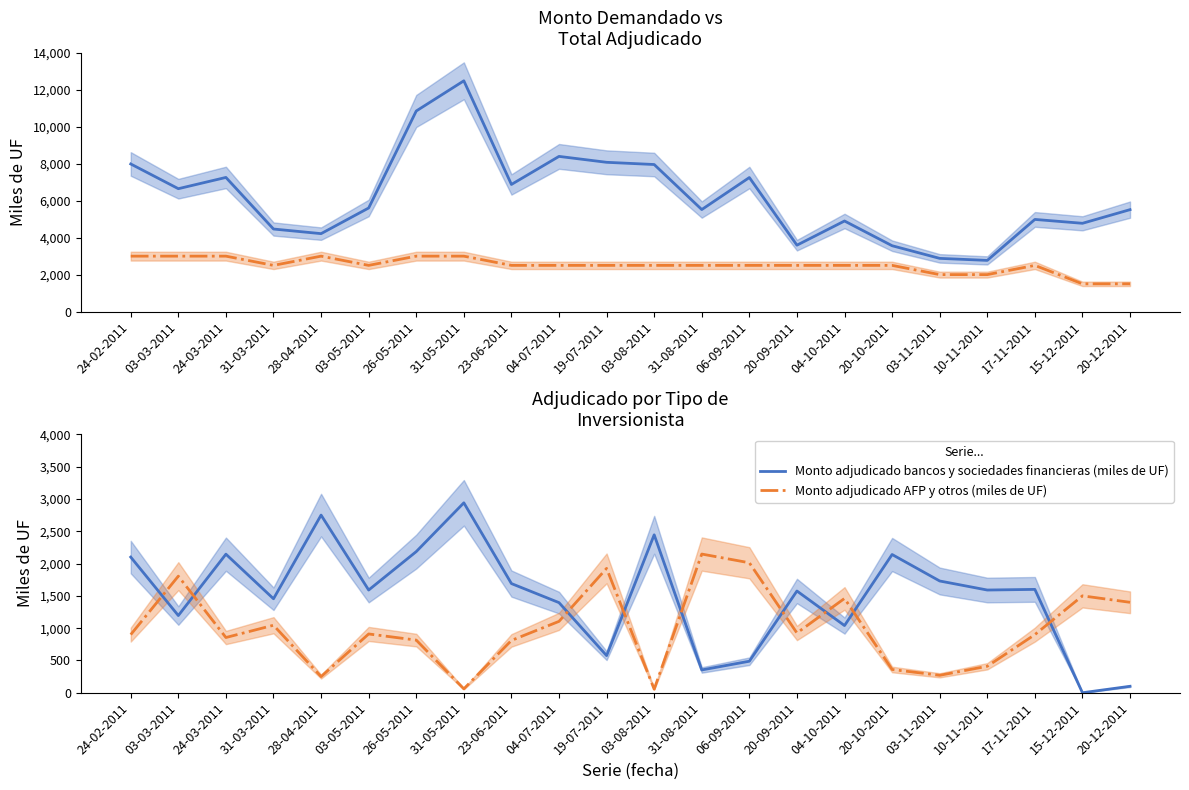

True or false: Monto adjudicado bancos y sociedades financieras (miles de UF) and Monto demandado (miles de UF) cross at least once.

False